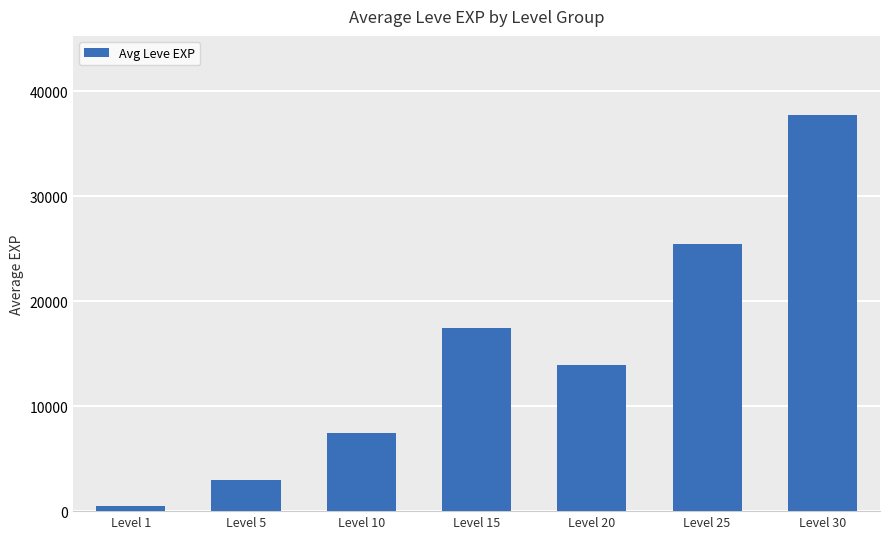

List the labels in order of value, smallest first.

Level 1, Level 5, Level 10, Level 20, Level 15, Level 25, Level 30